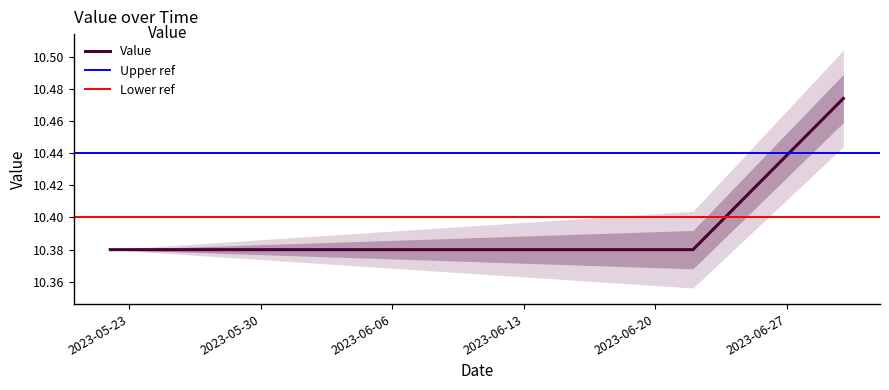

Where is the data nearest to the value 10?

2023-05-22